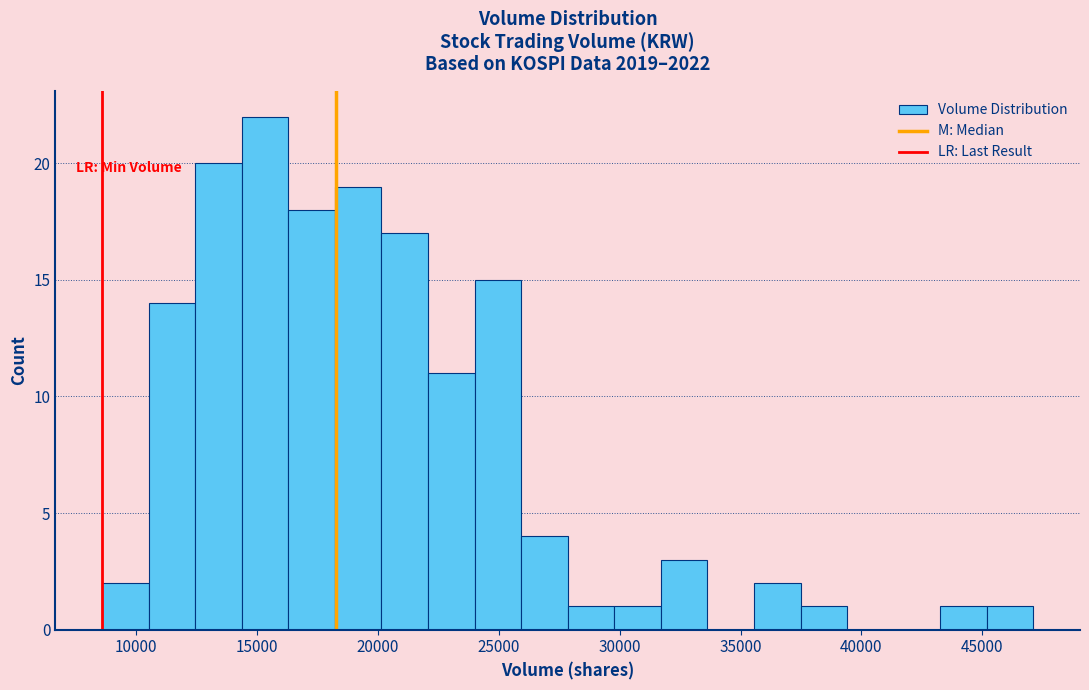

Read against the x-axis, roughly where is the centre of the tallest bar?

15500